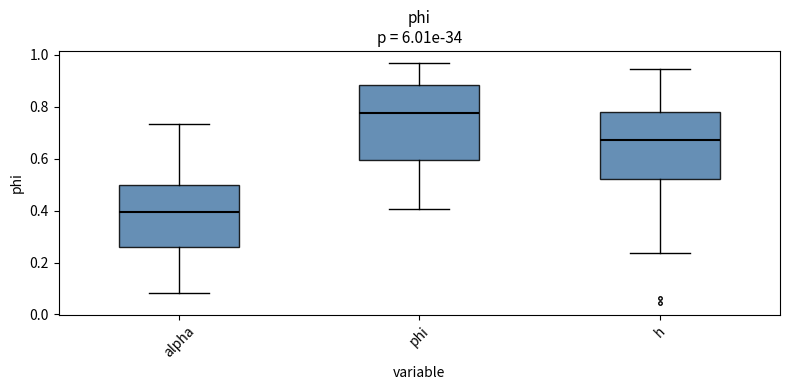

Reading left to right, transcribe this box plot: for each box, give where its median line is, the range the box spans, and where its two whiskers end, as read against the y-axis. The values are not printed on the chart, so give them approximately, as read against the axis.

alpha: median 0.40, box 0.26 to 0.50, whiskers 0.08 to 0.74
phi: median 0.78, box 0.60 to 0.88, whiskers 0.40 to 0.96
h: median 0.68, box 0.52 to 0.78, whiskers 0.24 to 0.94